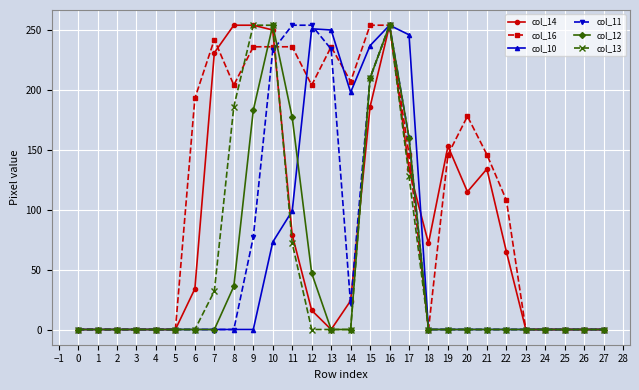

Between 3 and 17, which series saw the biggest shift?

col_10